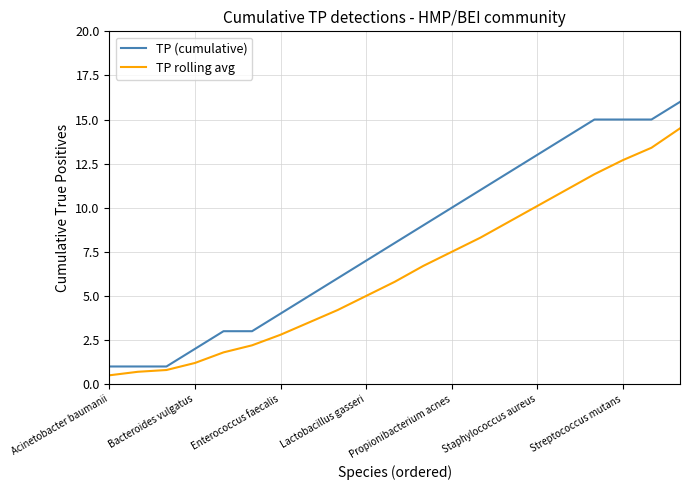

List the series in order of their peak value, highest first.

TP (cumulative), TP rolling avg